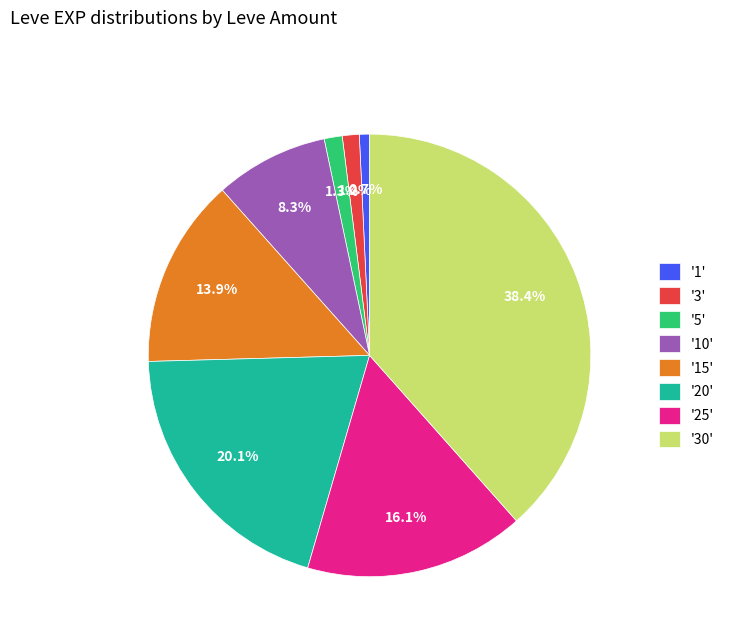

What is the ratio of the value at '30' to the value at '1'?

51.8